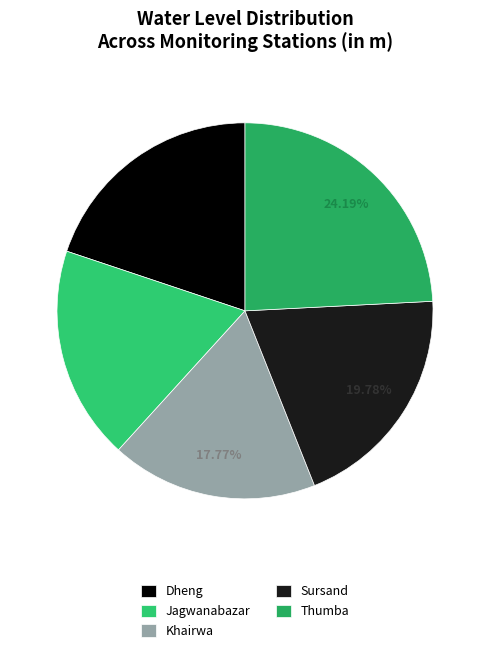

What is the largest slice in the pie chart?

Thumba